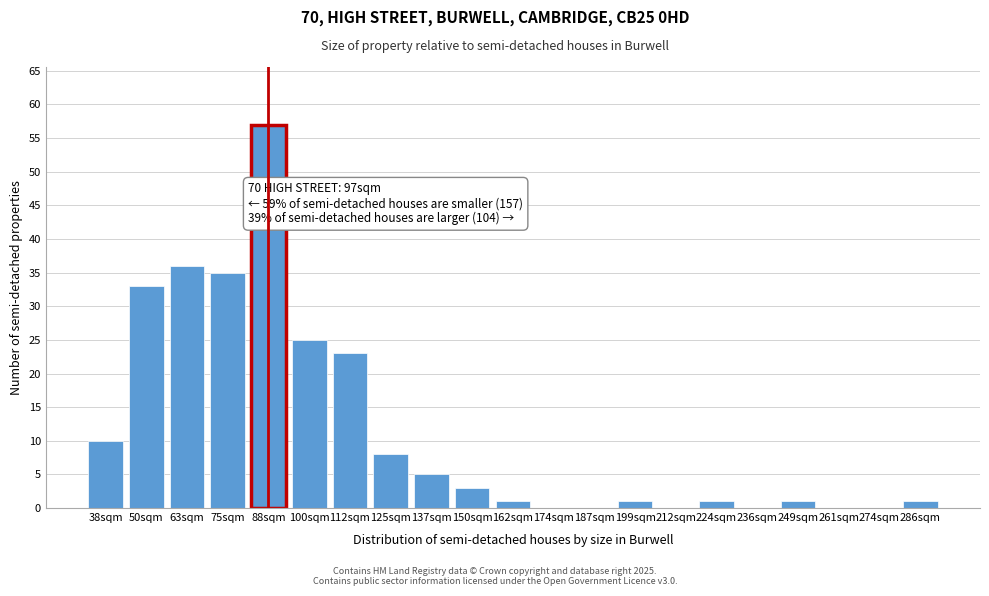

Reading left to right, list all the values displayed in this chart.

38sqm=10	50sqm=33	63sqm=36	75sqm=35	88sqm=57	100sqm=25	112sqm=23	125sqm=8	137sqm=5	150sqm=3	162sqm=1	174sqm=0	187sqm=0	199sqm=1	212sqm=0	224sqm=1	236sqm=0	249sqm=1	261sqm=0	274sqm=0	286sqm=1